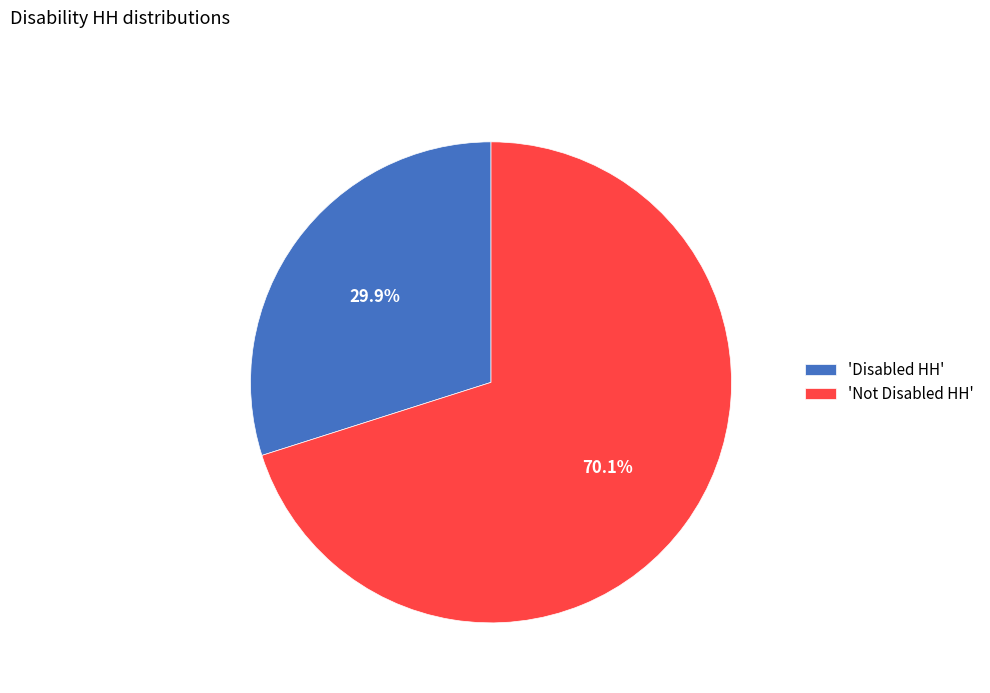

Approximately how many times larger is the value at 'Not Disabled HH' compared to 'Disabled HH'?

2.3